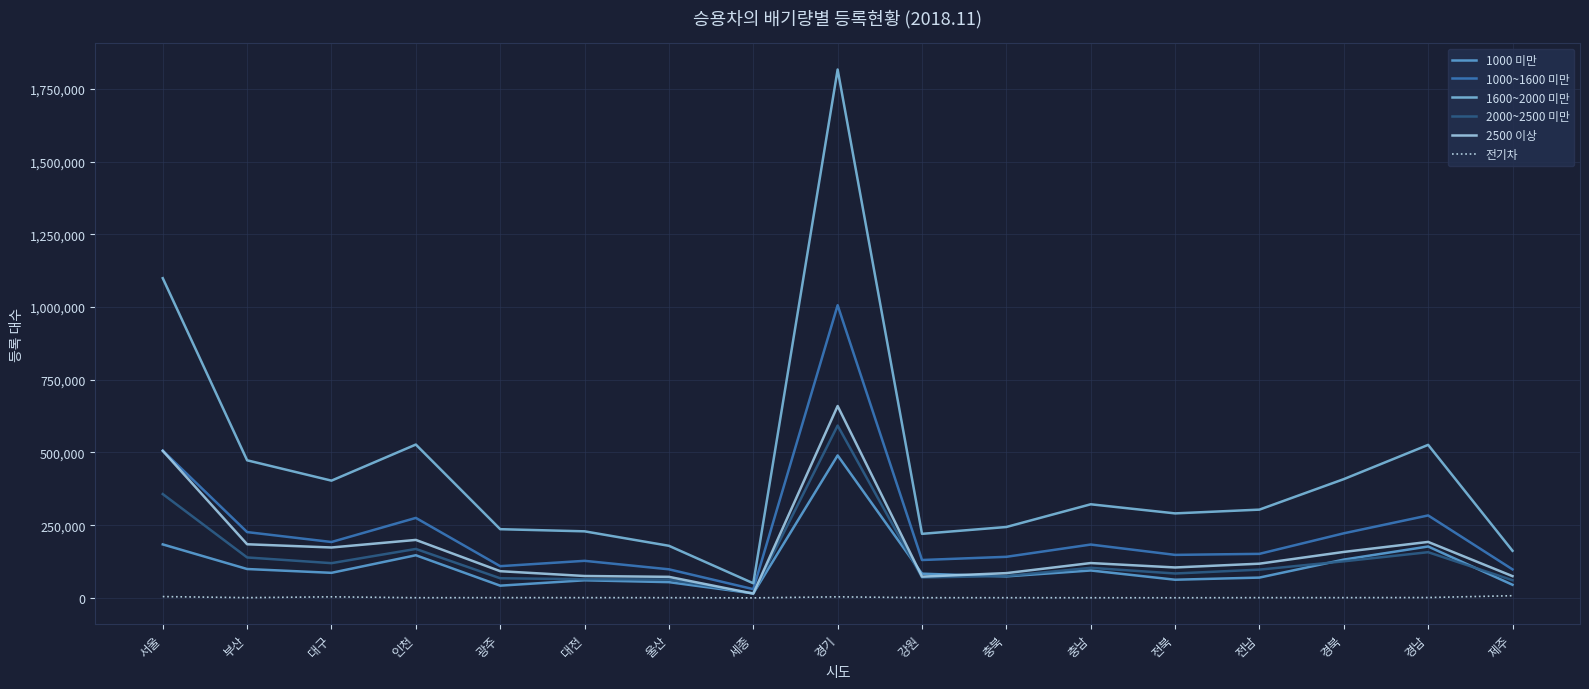

True or false: 1600~2000 미만 and 전기차 intersect in this chart.

False